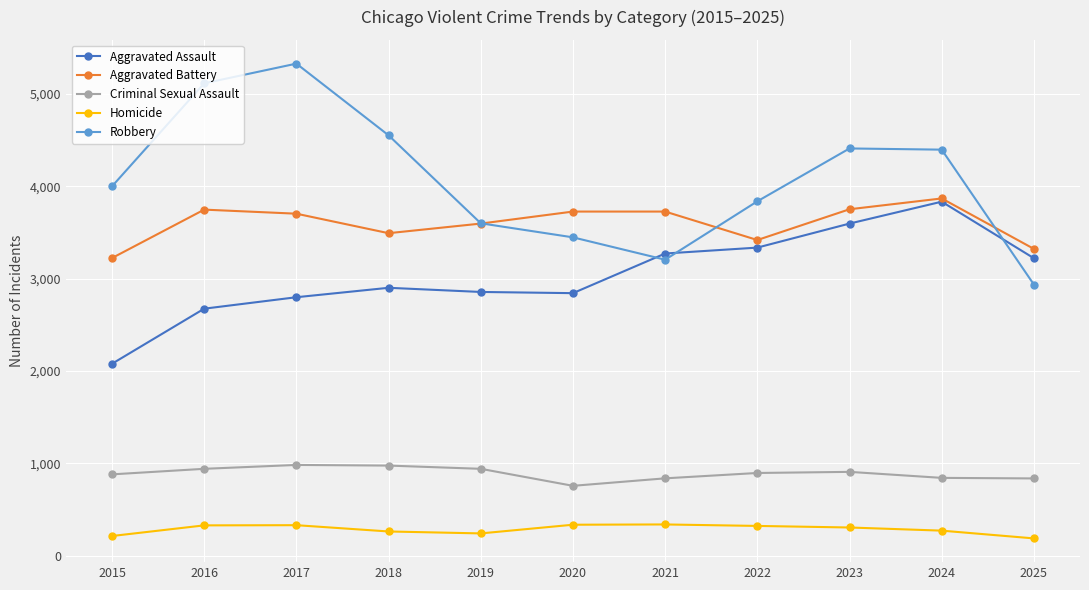

What is the sum of all Aggravated Assault values?

33411